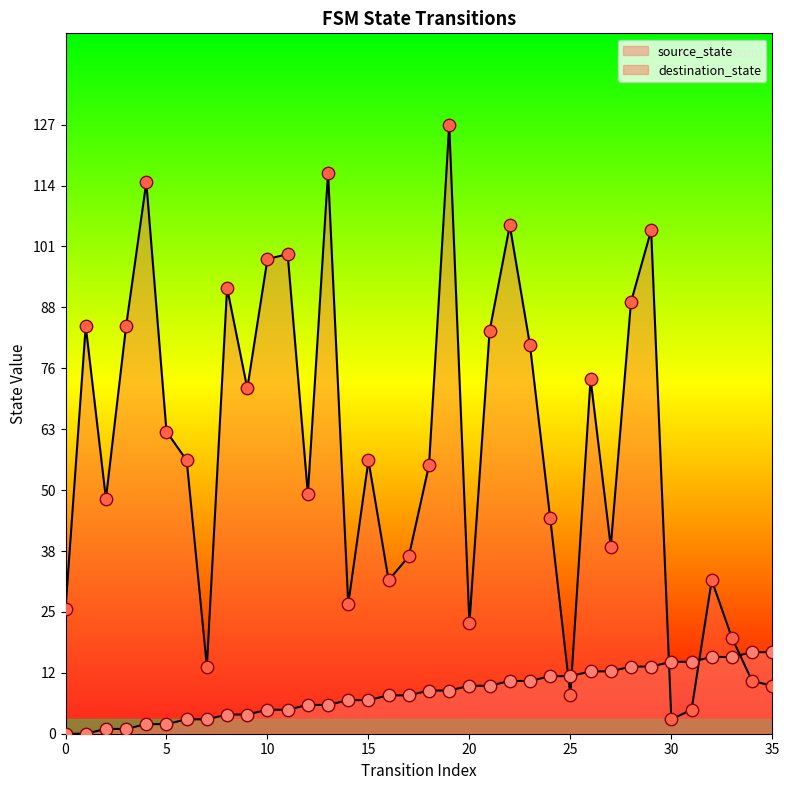

What are all the series names shown in the legend?

source_state, destination_state